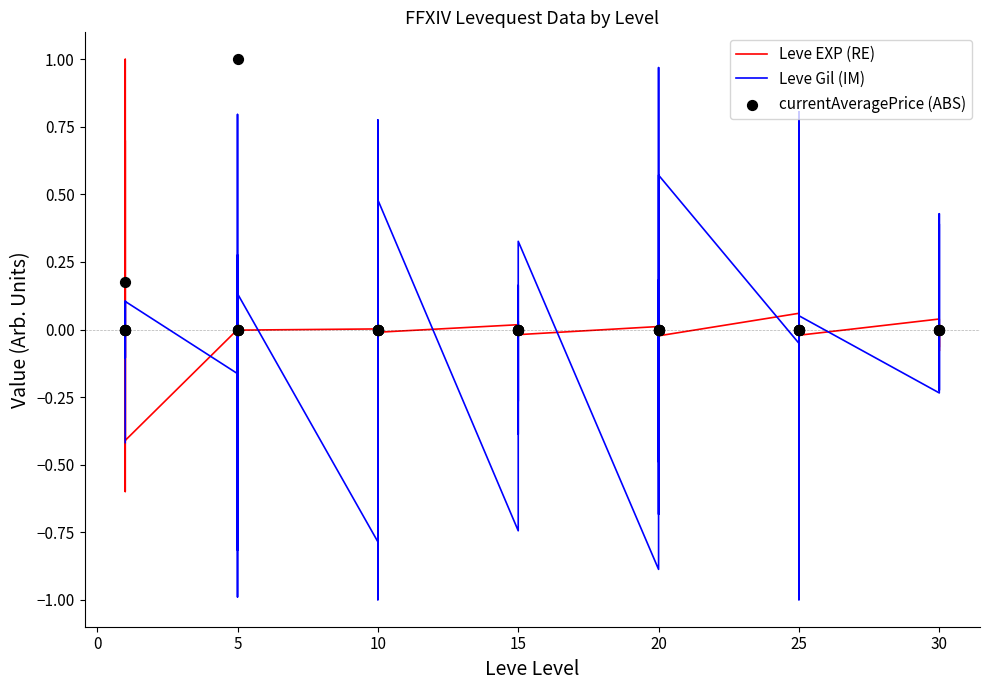

What is the total value across all series at 10?

-0.3